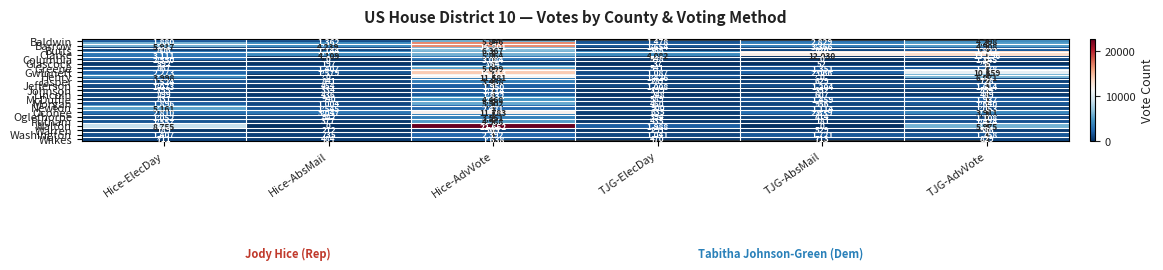

At how many categories does at least one series exceed 20302?

1